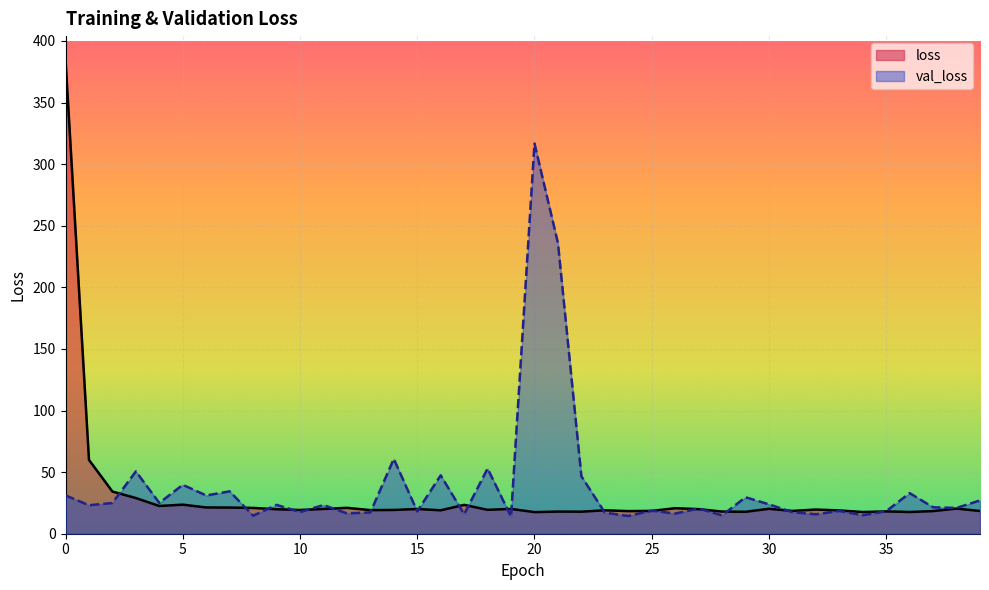

Which series has the widest spread of values?

loss